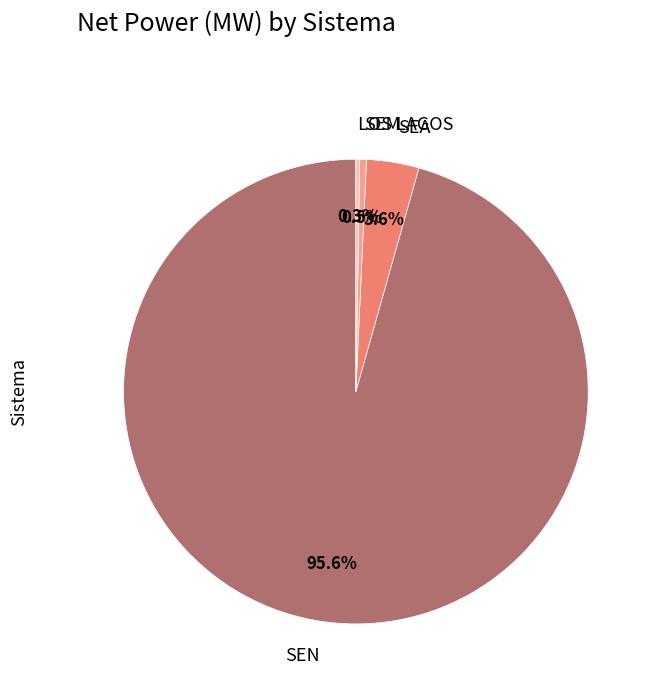

Do SEM and SEN together represent more than half of the pie?

Yes